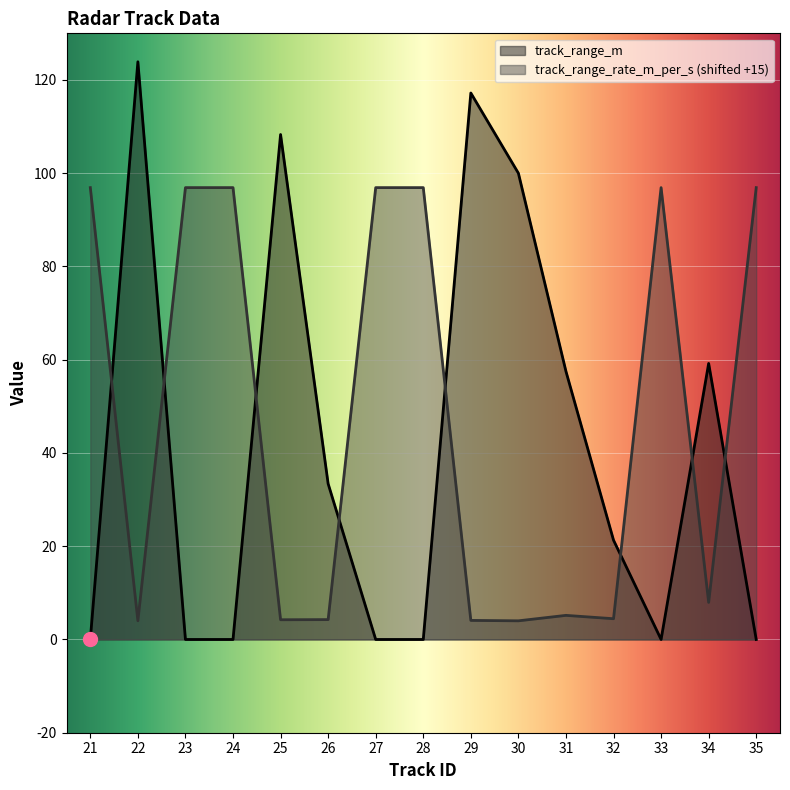

Which series changed the most between 23 and 25?

track_range_m